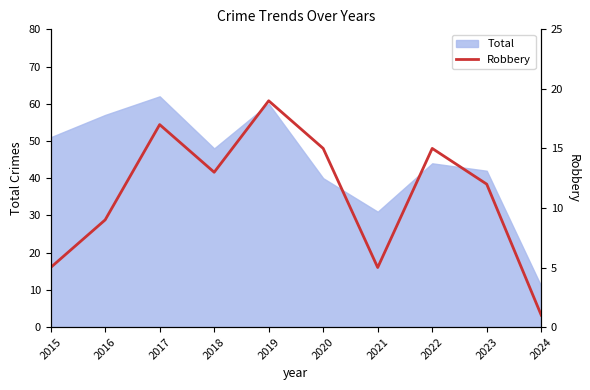

What is the greatest value displayed?

19